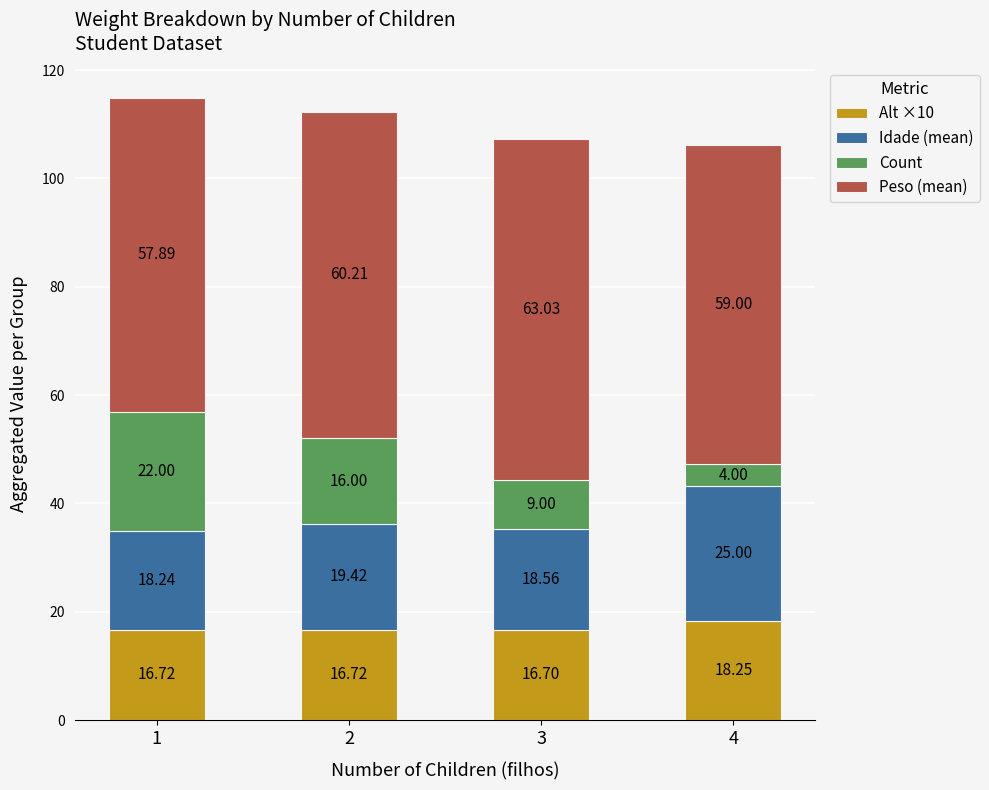

What is the sum of the Alt ×10 values at 3 and 1?

33.4